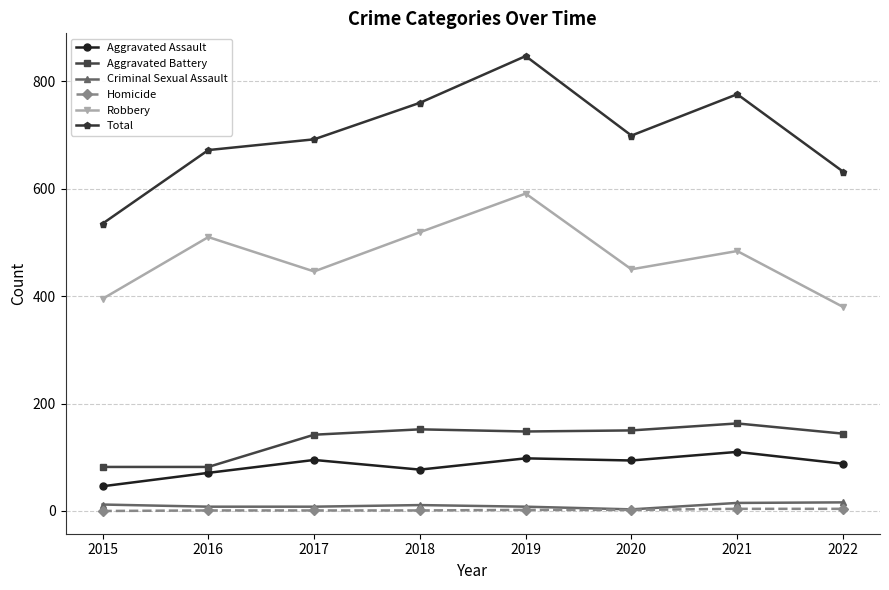

True or false: Aggravated Battery and Robbery cross at least once.

False